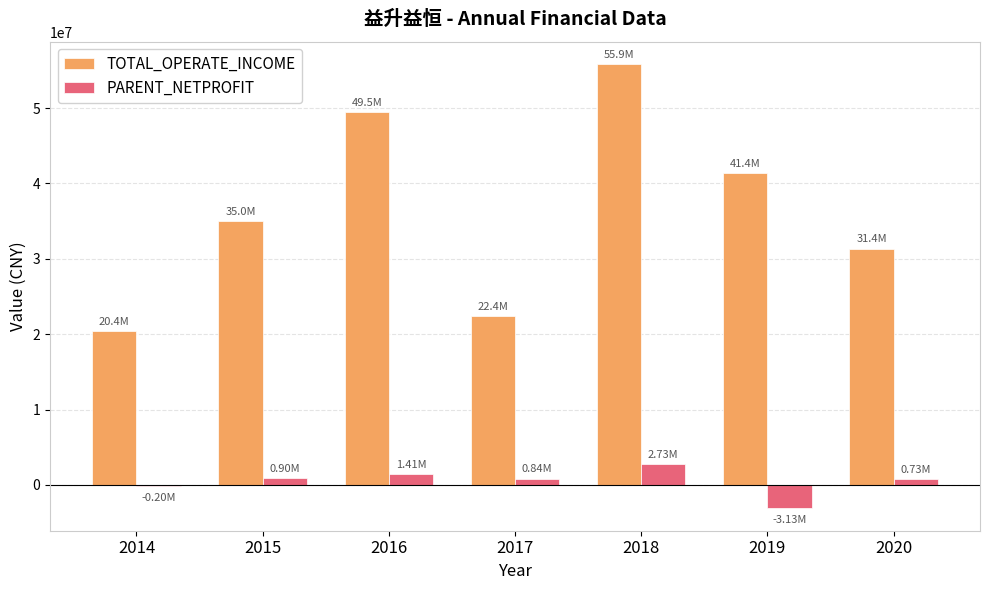

What is the difference between the maximum and second lowest values in the PARENT_NETPROFIT series?

2927536.1